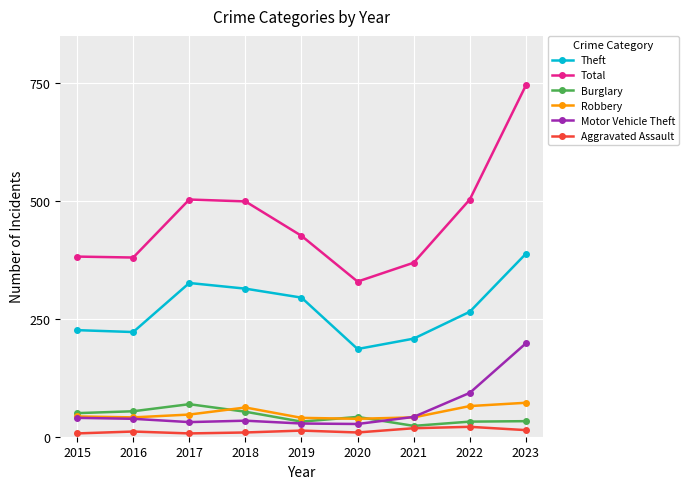

At which label does Total reach its minimum?

2020